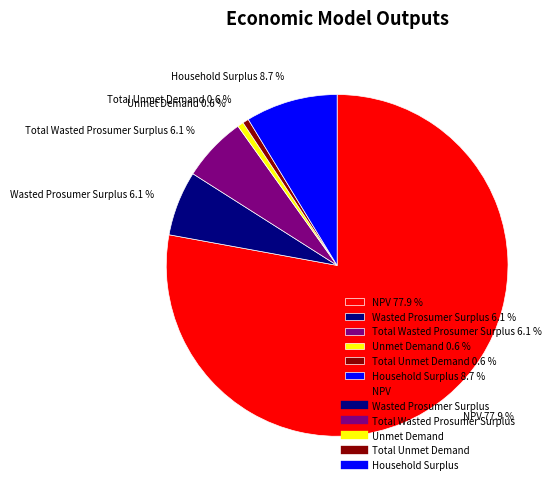

How many slices are in this pie chart?

6